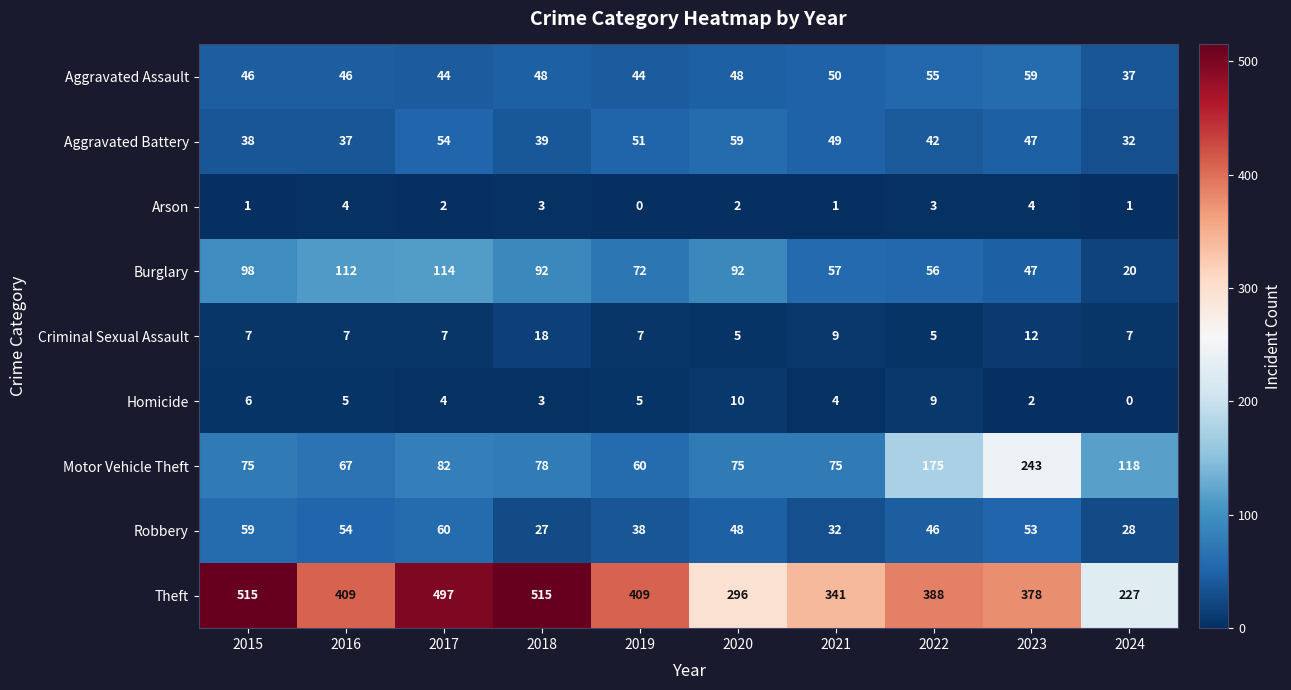

Which series has the largest total across all categories?

Theft